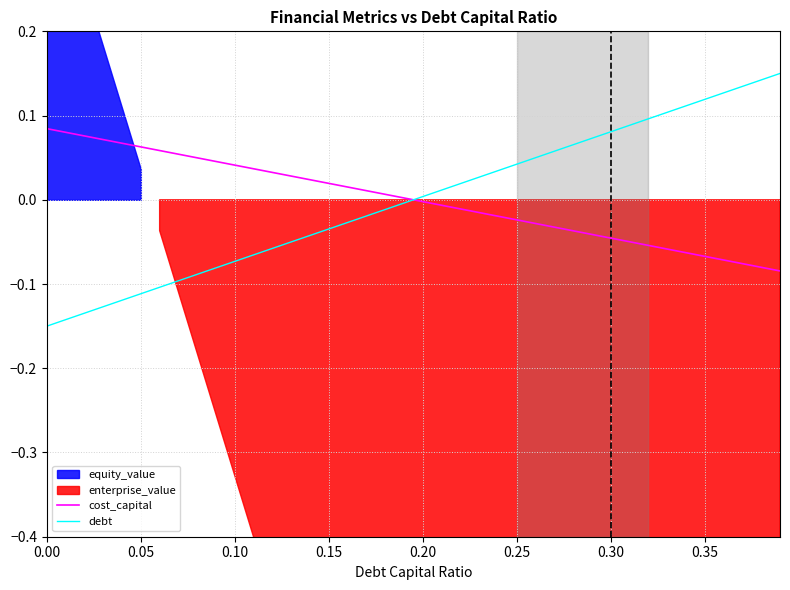

What is the label of the 7th point from the right?

33